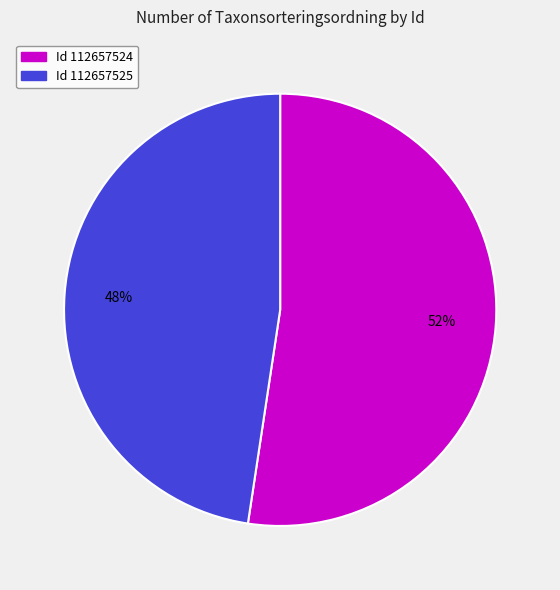

What is the ratio of the value at Id 112657525 to the value at Id 112657524?

0.9